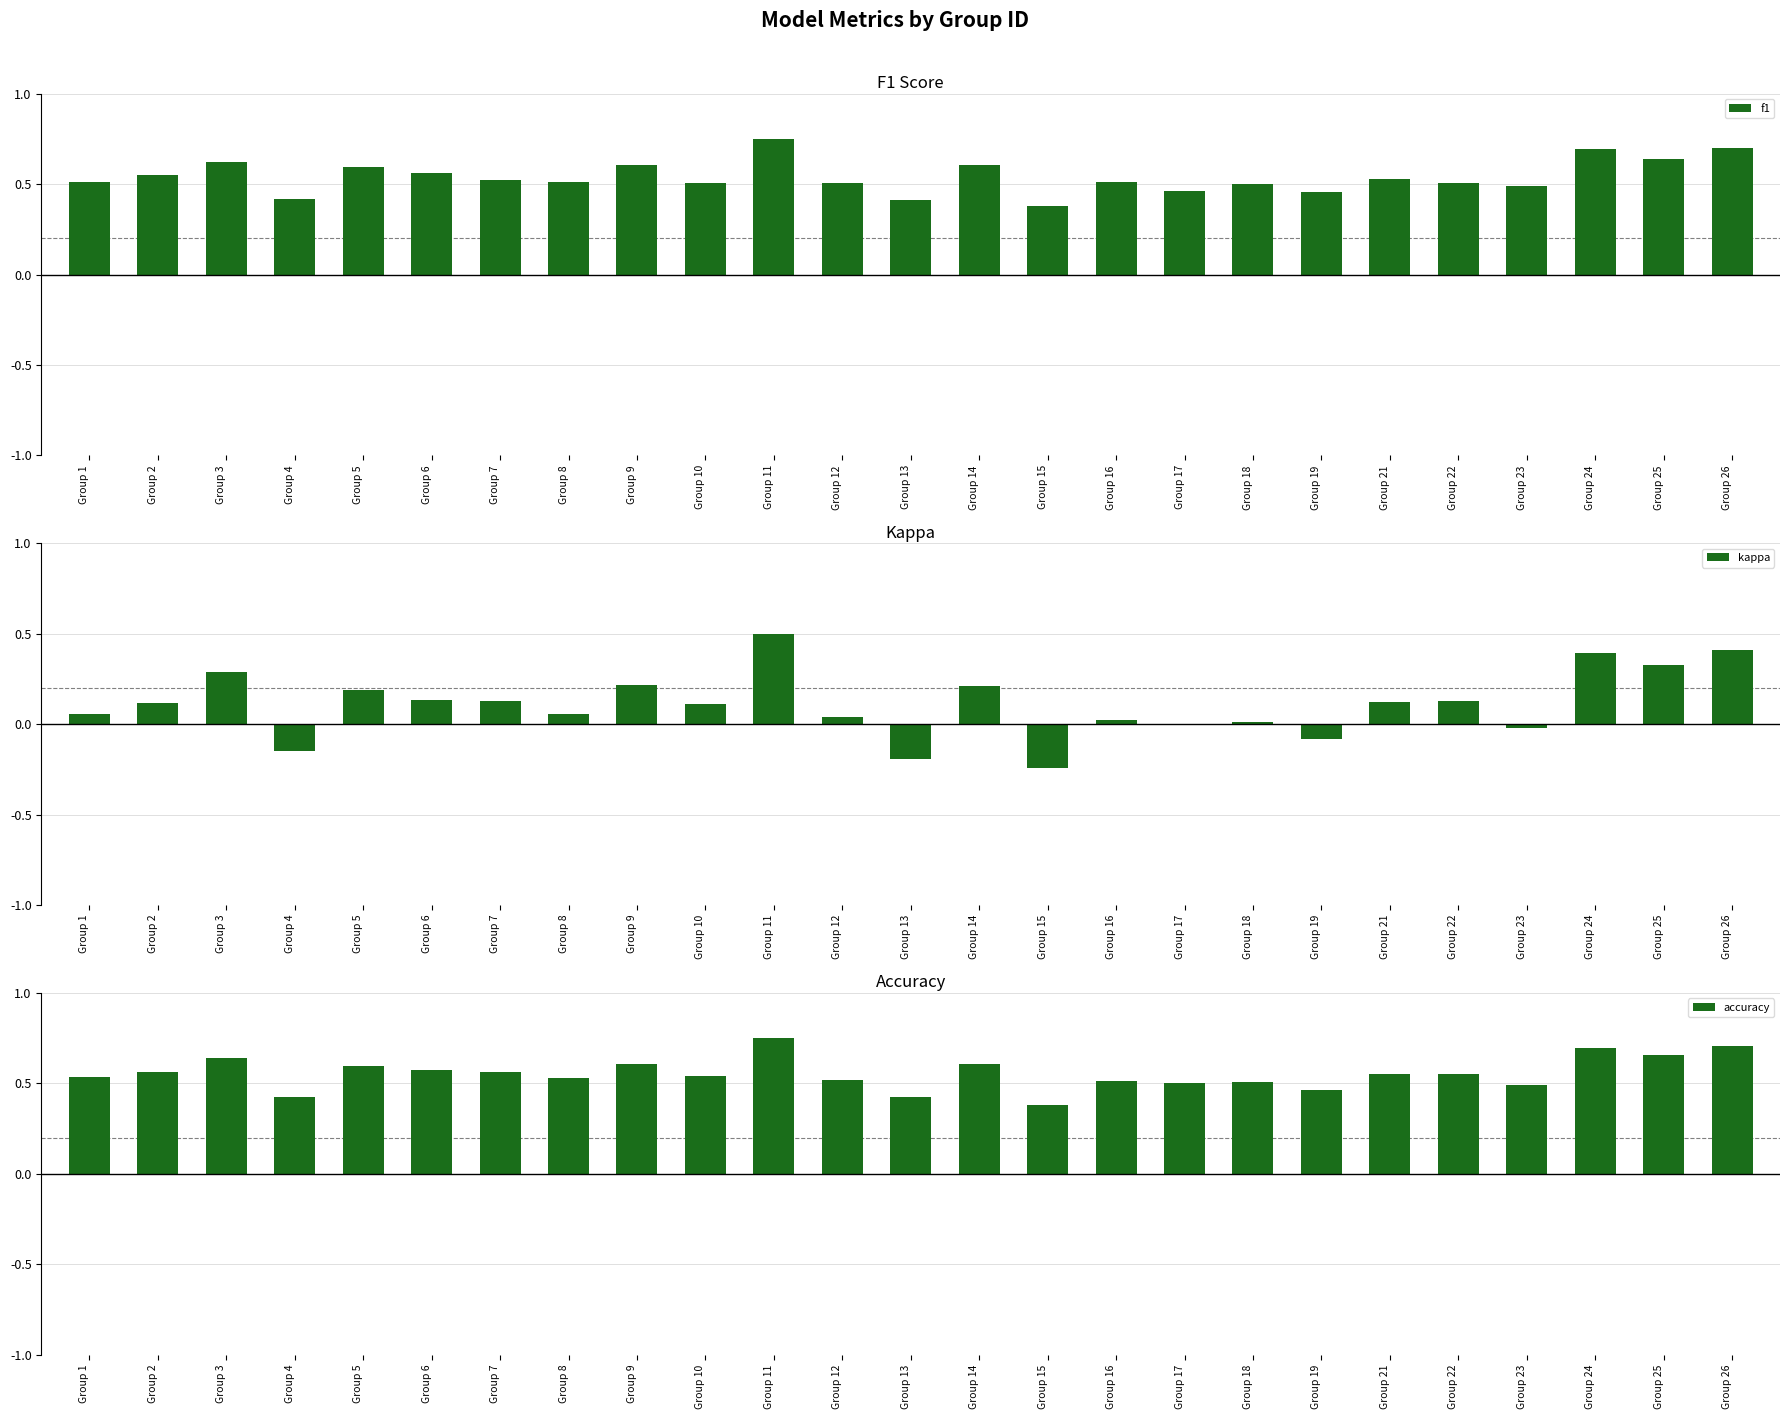

How many bars are there in each group?

3